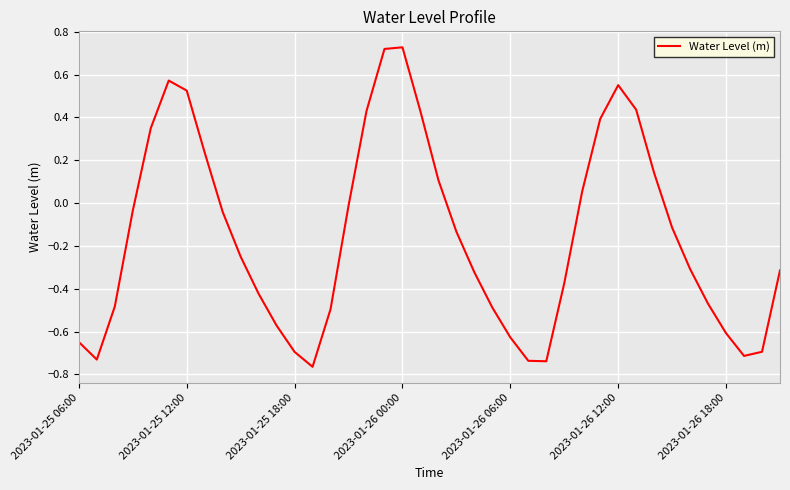

What is the difference between the maximum and minimum values?

1.5